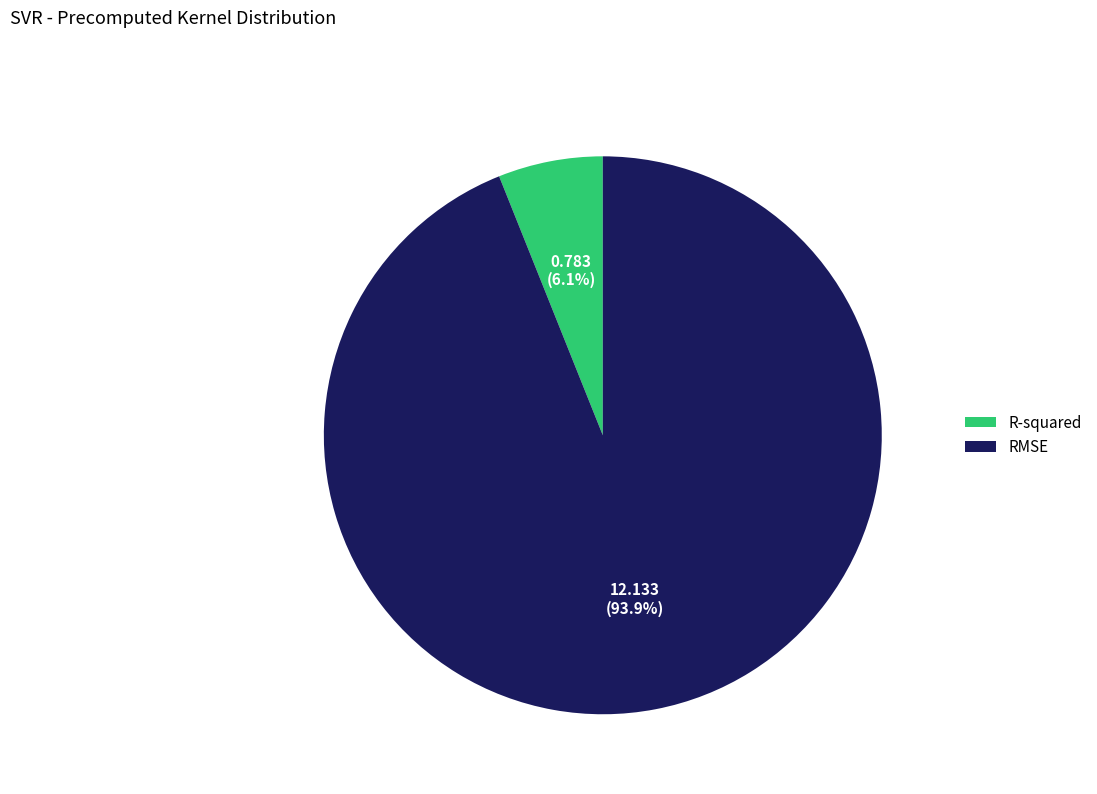

Rank the categories by value from lowest to highest.

R-squared, RMSE